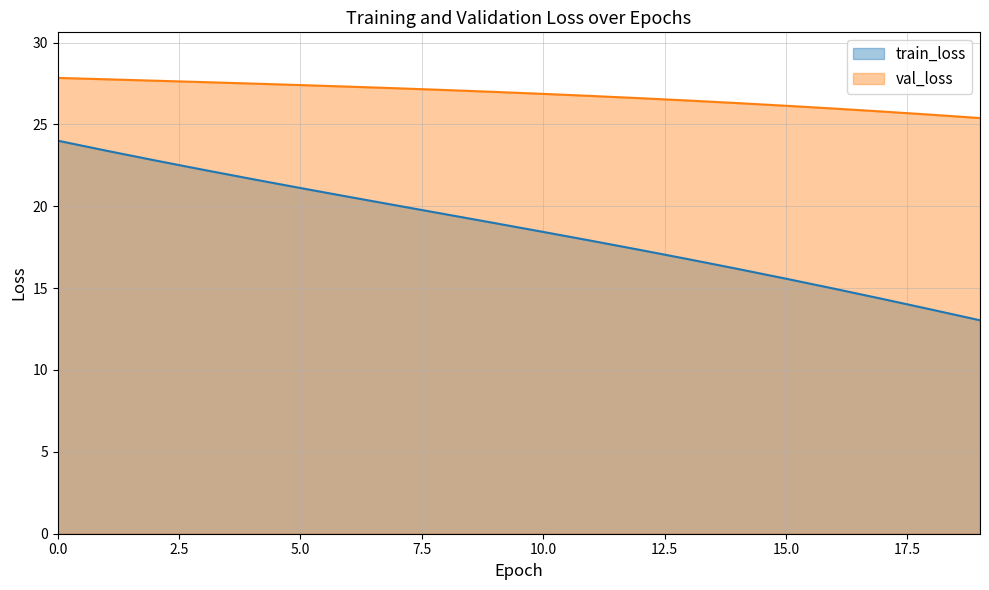

Where is val_loss nearest to the value 26?

16